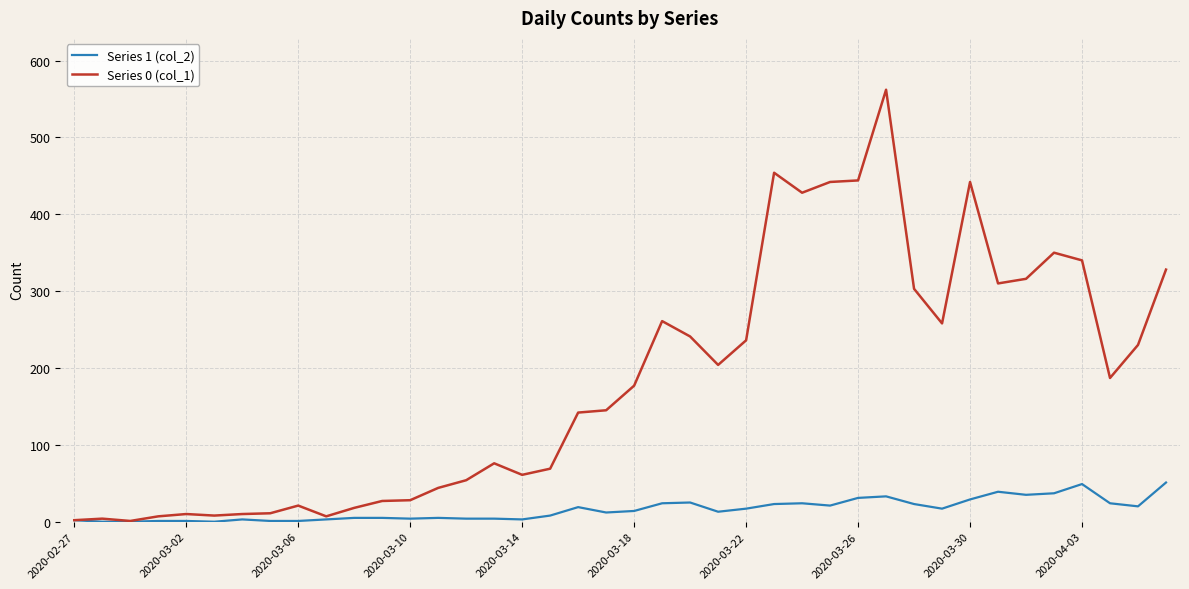

At how many categories does at least one series exceed 293?

12